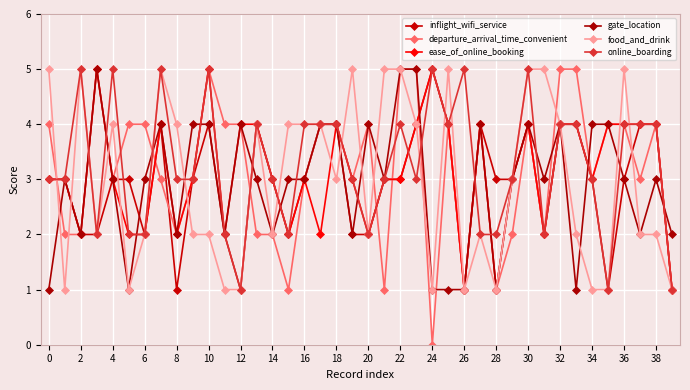

What are all the series names shown in the legend?

inflight_wifi_service, departure_arrival_time_convenient, ease_of_online_booking, gate_location, food_and_drink, online_boarding